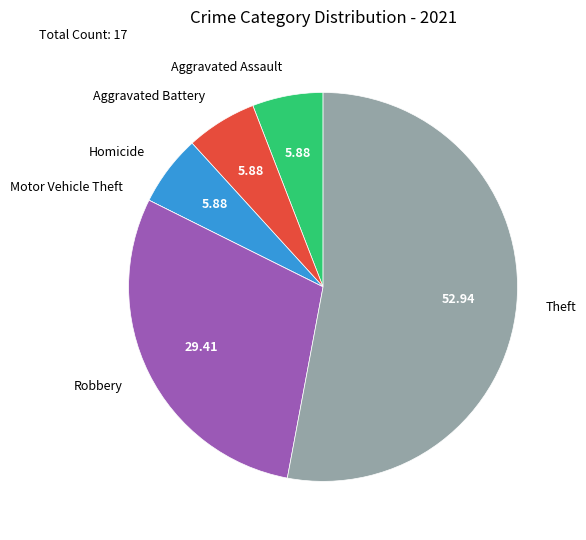

Is there any slice that represents more than half of the pie?

Yes